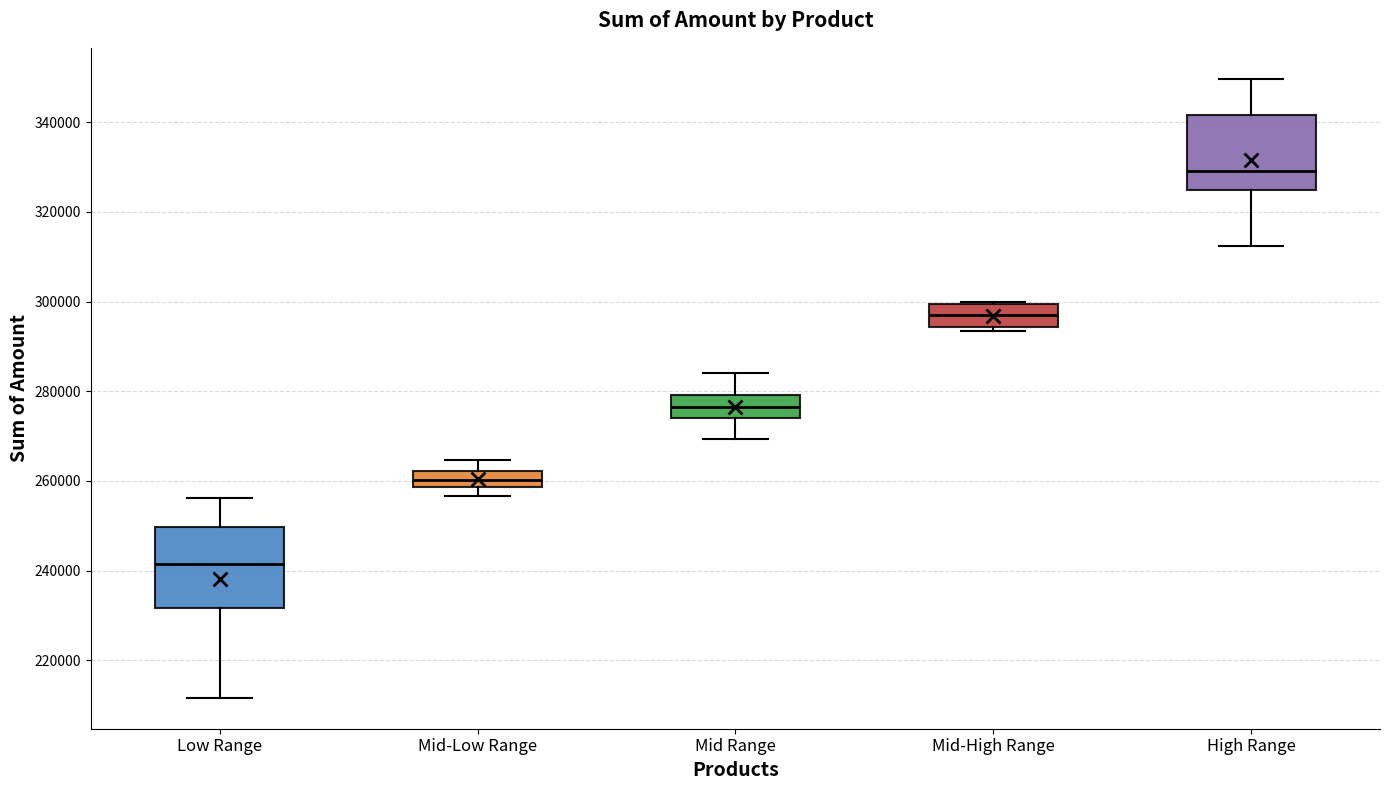

Where is the upper edge of the box for Mid Range on the y-axis? The values are not printed on the chart, so give them approximately, as read against the axis.

280000